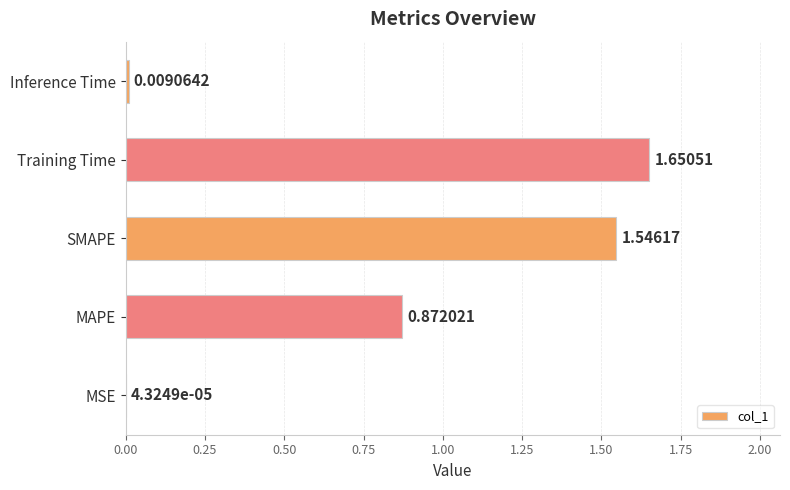

At which label is the value closest to 0?

MSE